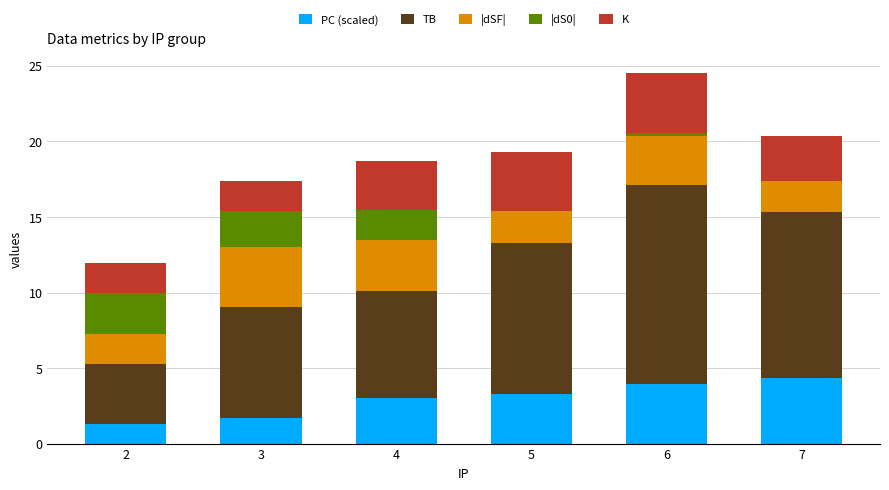

What is the total value across all series at 5?

19.3